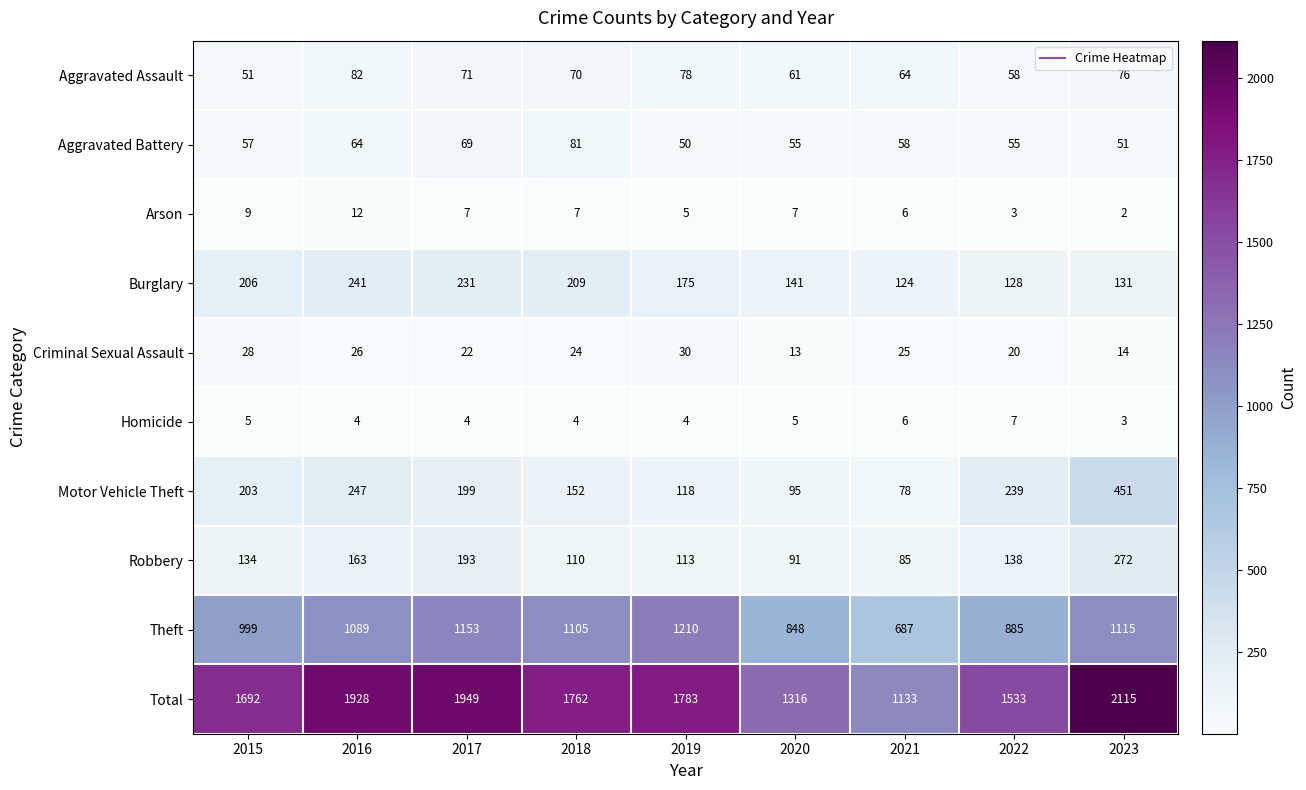

Which series has the largest range (max minus min)?

Total